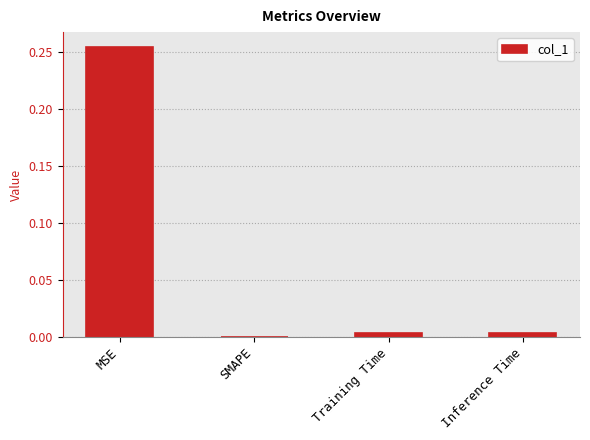

Which has a higher value, SMAPE or MSE?

MSE